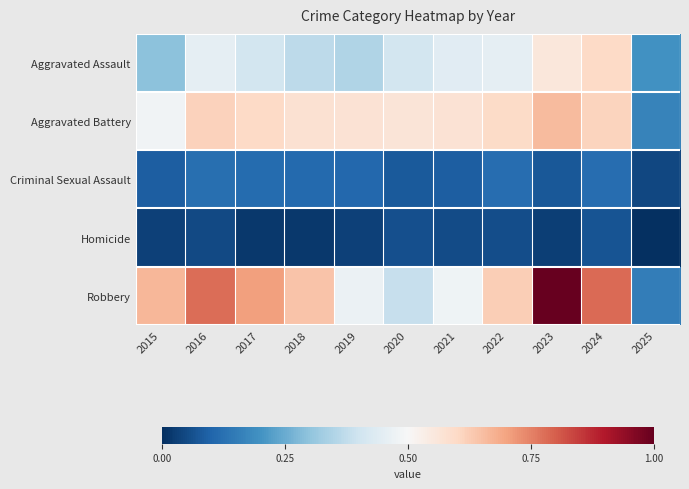

Which series has the largest total across all categories?

Robbery